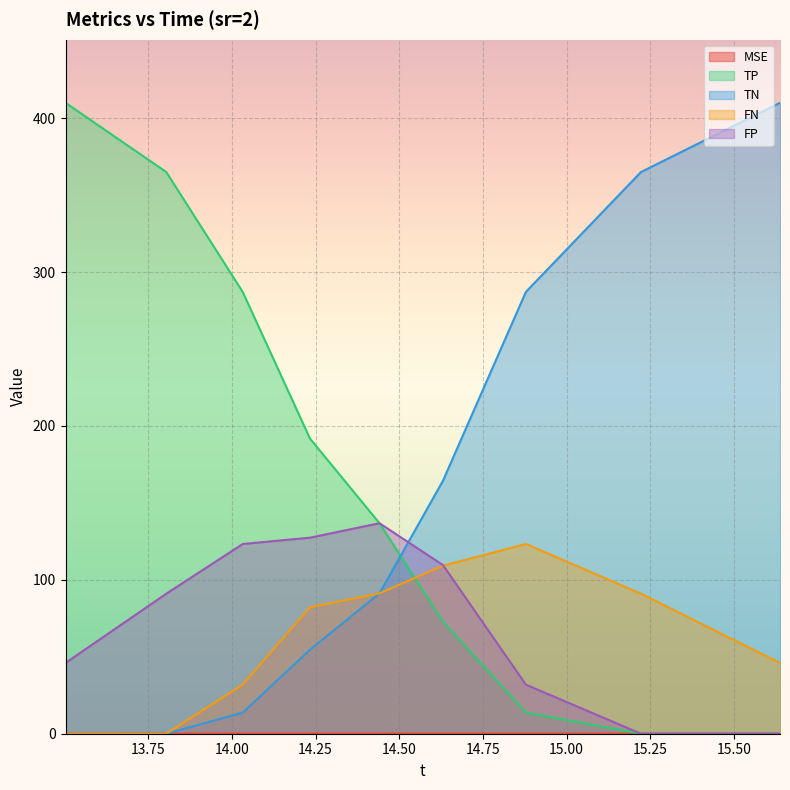

Reading left to right, what are all the values shown in this chart?

MSE: 0.1	0.1	0.1	0.1	0.1	0.1	0.1	0.1	0.1
TP: 410.0	365.0	287.1	191.8	136.8	72.8	13.7	0.0	0.0
TN: 0.0	0.0	13.7	54.6	91.2	164.4	287.1	365.0	410.0
FN: 0.0	0.0	31.9	82.2	91.2	109.2	123.3	91.0	46.0
FP: 46.0	91.0	123.3	127.4	136.8	109.6	31.9	0.0	0.0